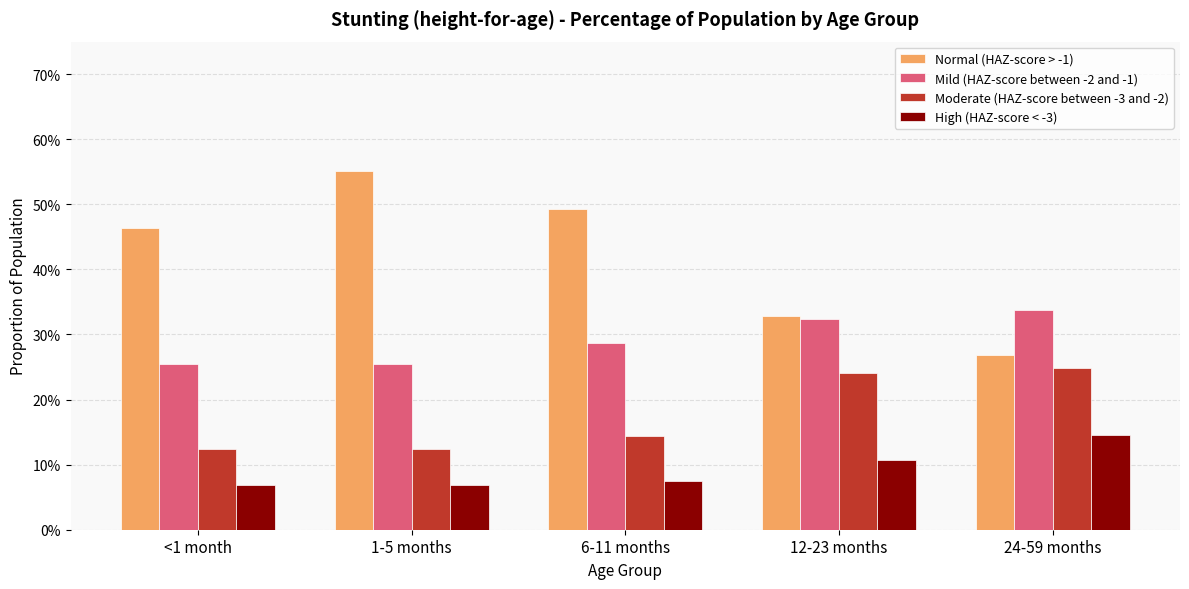

Reading right to left, transcribe all the data shown in this chart.

Normal (HAZ-score > -1): 0.3	0.3	0.5	0.6	0.5
Mild (HAZ-score between -2 and -1): 0.3	0.3	0.3	0.3	0.3
Moderate (HAZ-score between -3 and -2): 0.2	0.2	0.1	0.1	0.1
High (HAZ-score < -3): 0.1	0.1	0.1	0.1	0.1